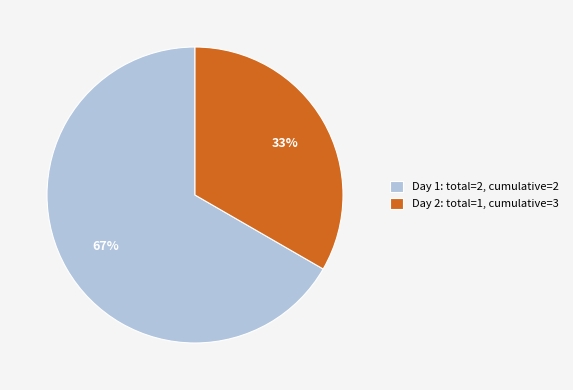

Which has a higher value, Day 2: total=1, cumulative=3 or Day 1: total=2, cumulative=2?

Day 1: total=2, cumulative=2